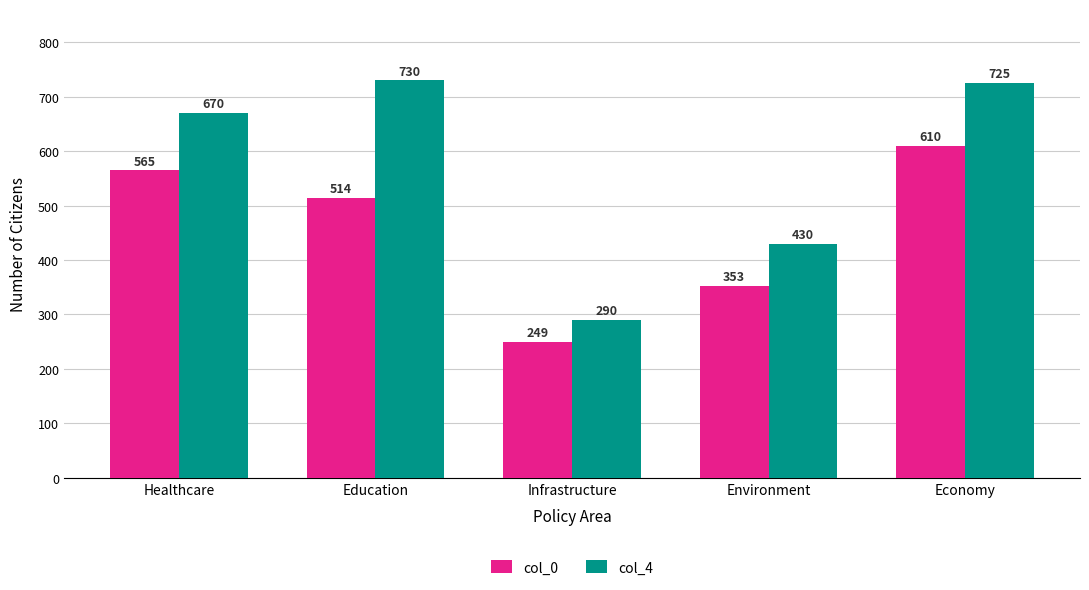

True or false: col_0 has a value of 565 at Healthcare.

True